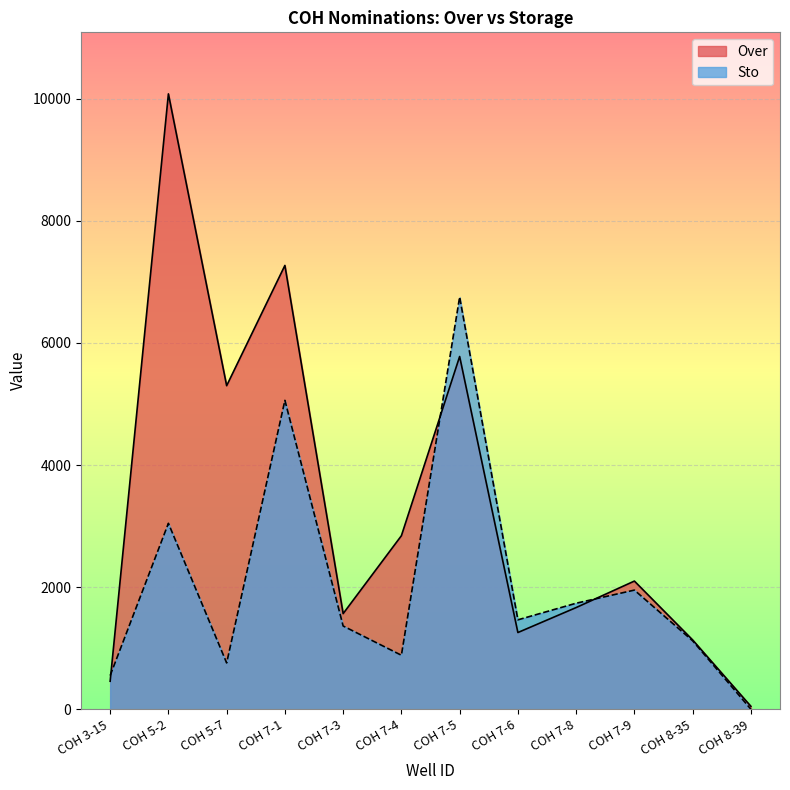

In Sto, how many points are higher than both neighbors (excluding endpoints)?

4